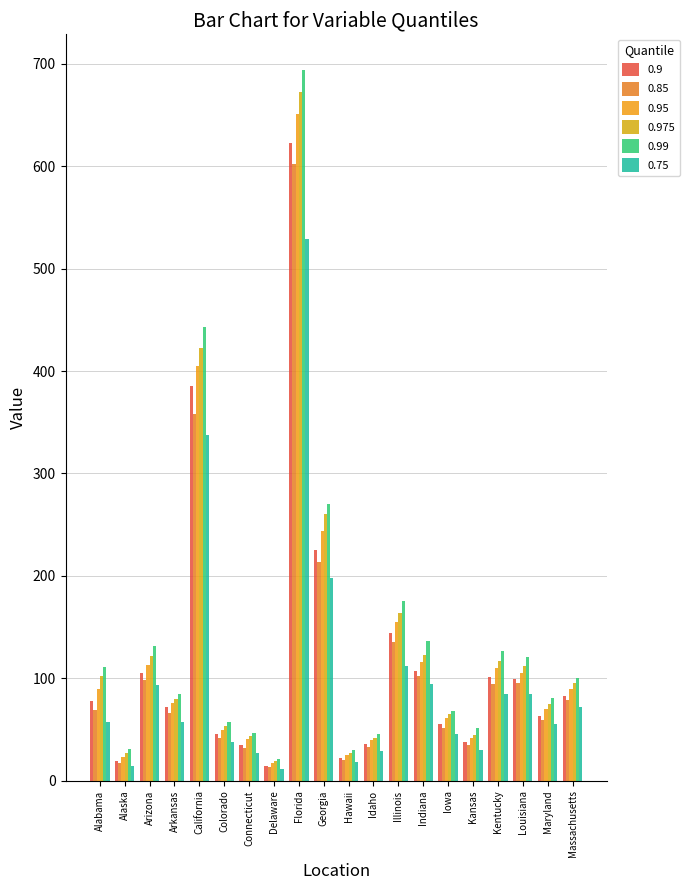

Which series has the largest total across all categories?

0.99